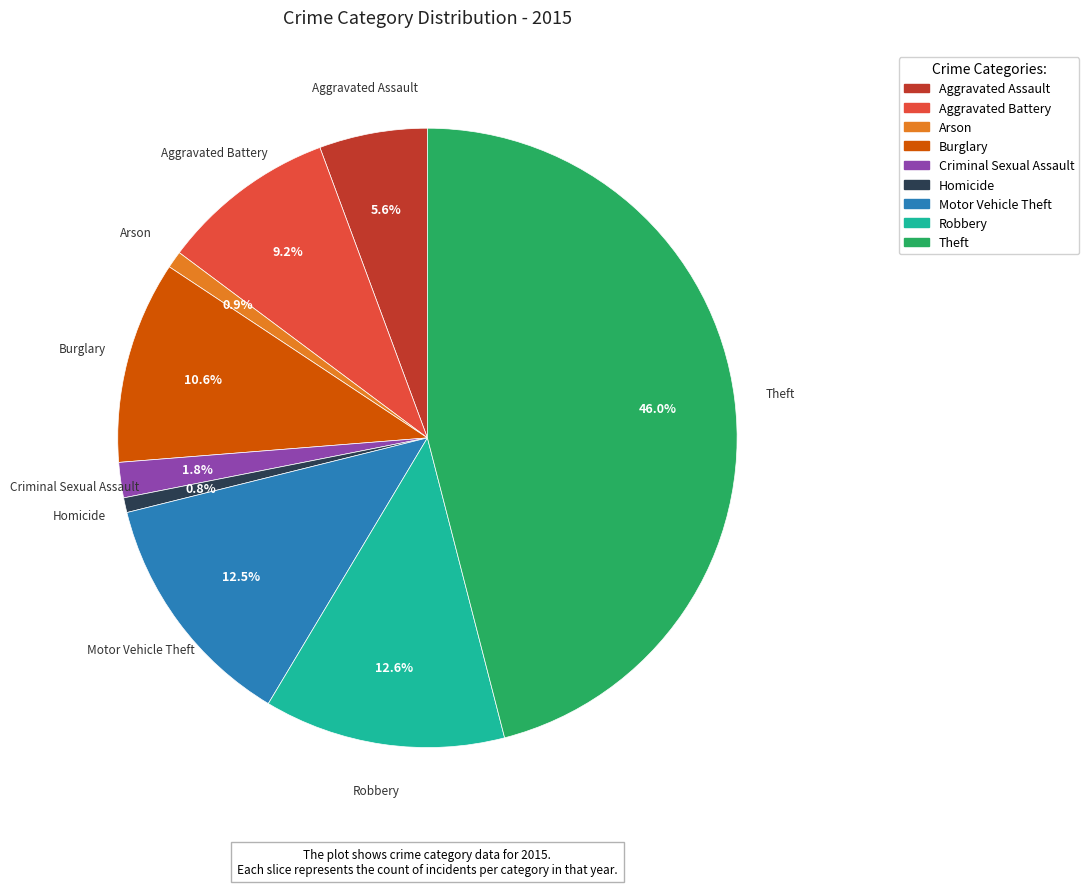

Which slice is the largest?

Theft